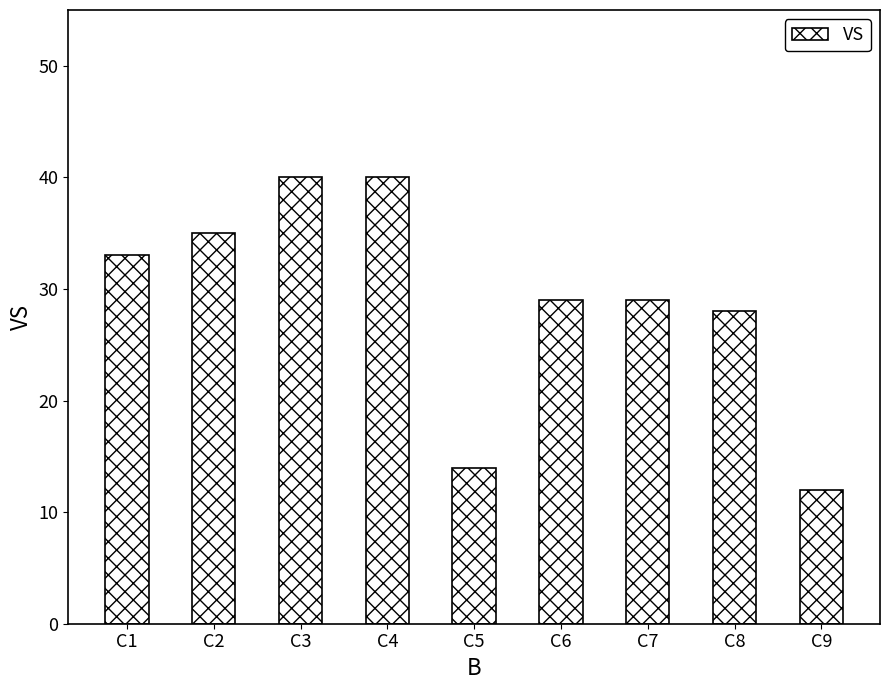

Reading left to right, extract all data points from this chart.

33	35	40	40	14	29	29	28	12